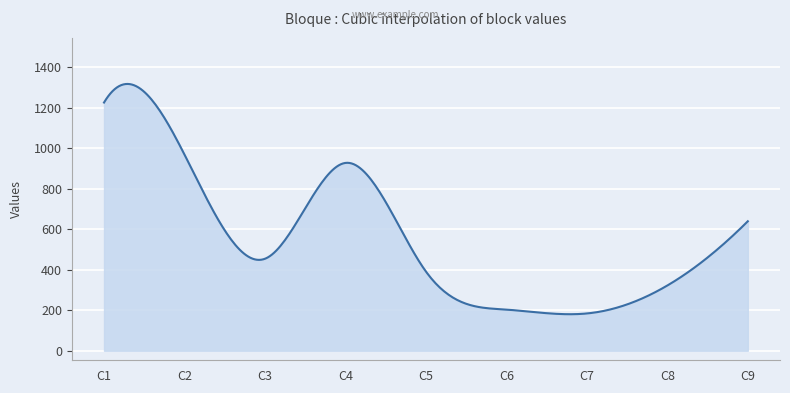

What is the minimum value shown in the chart?

180.2